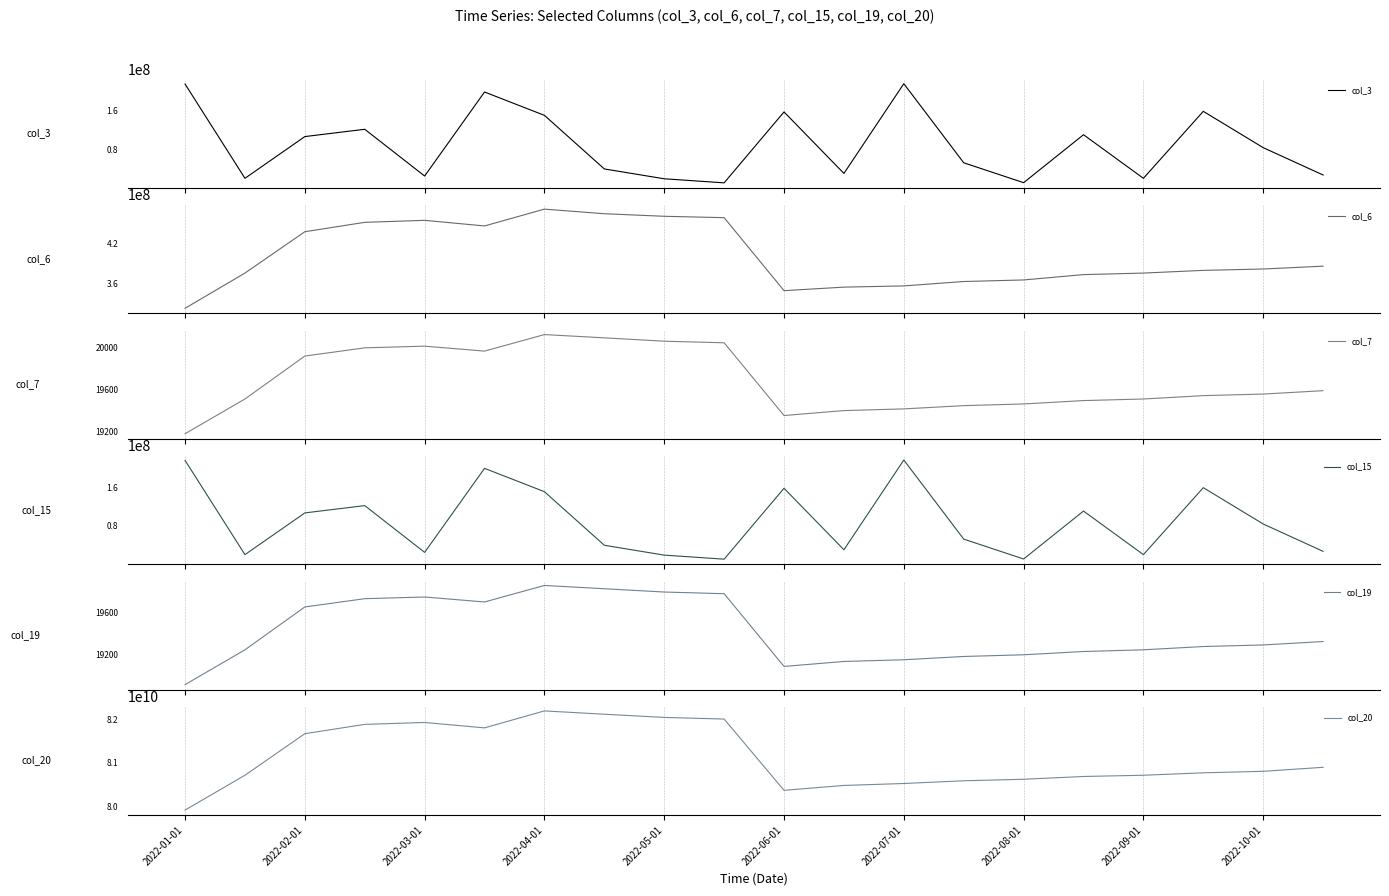

What is the total value across all series at 2022-07-01?

81317506209